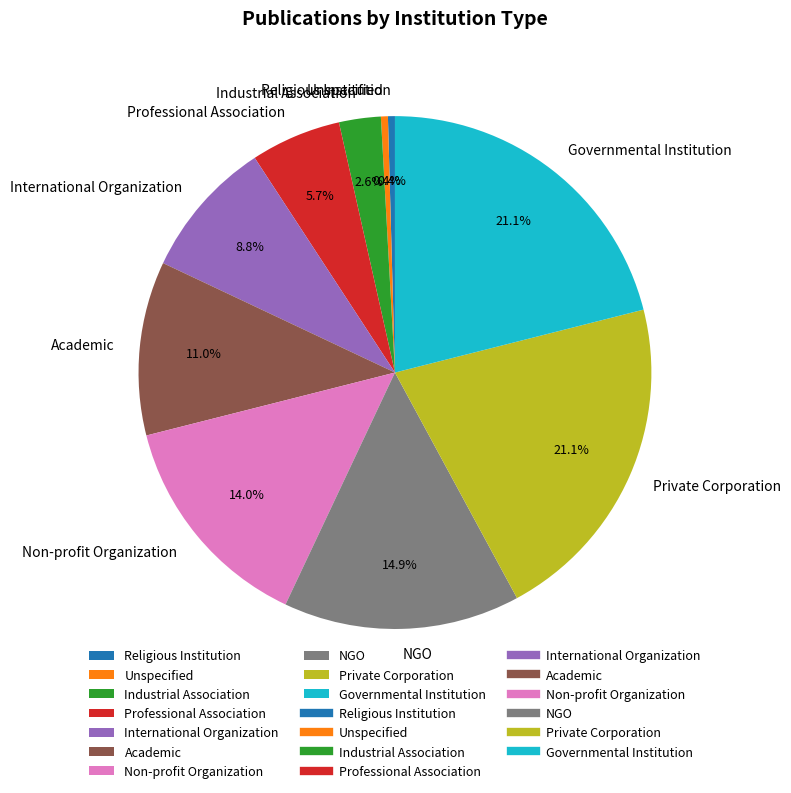

Does Unspecified account for over 50% of the chart?

No